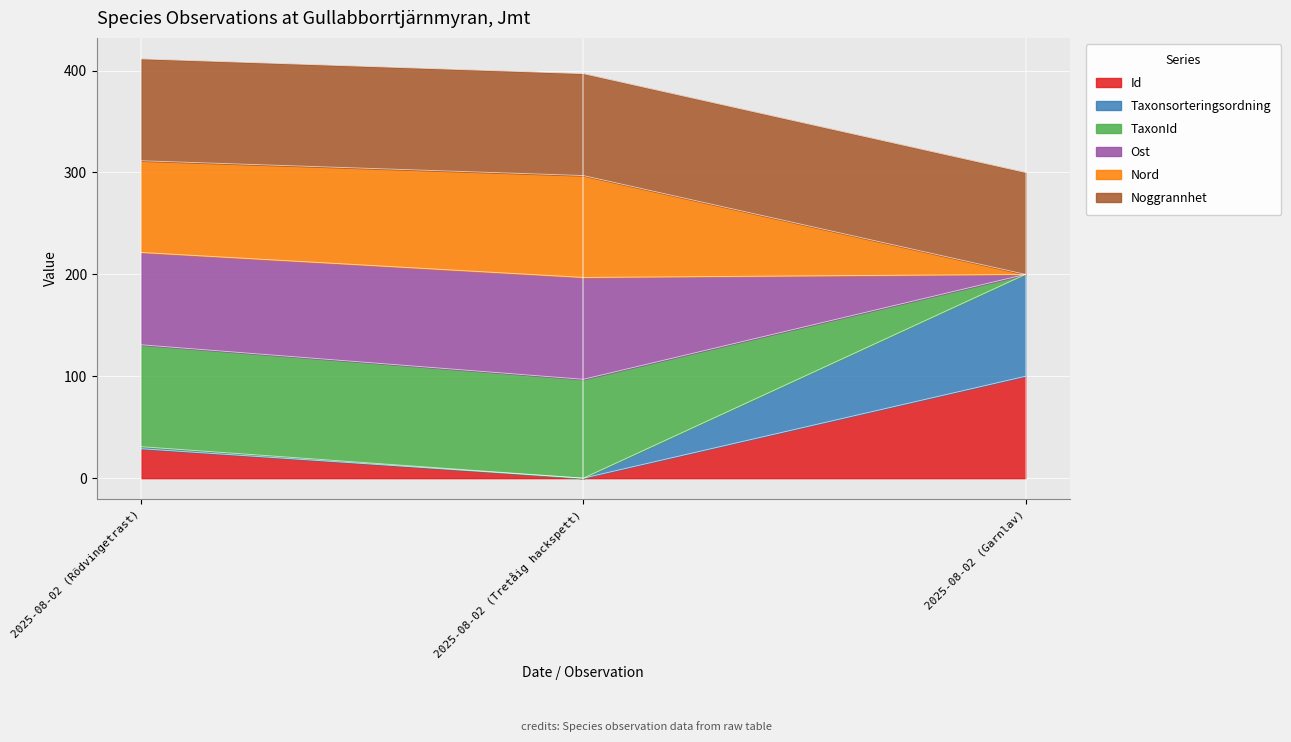

List the labels in order of Id value, smallest first.

2025-08-02 (Tretåig hackspett), 2025-08-02 (Rödvingetrast), 2025-08-02 (Garnlav)